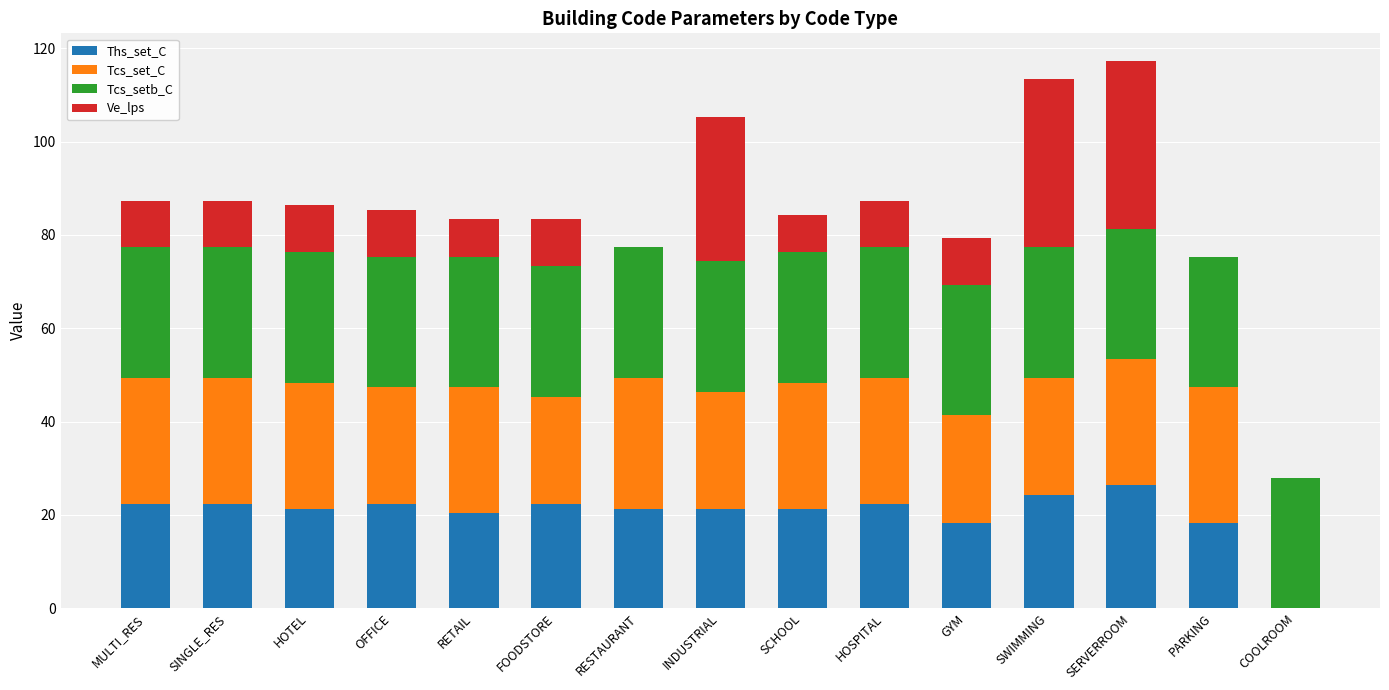

What is the sum of all Ths_set_C values?

304.9